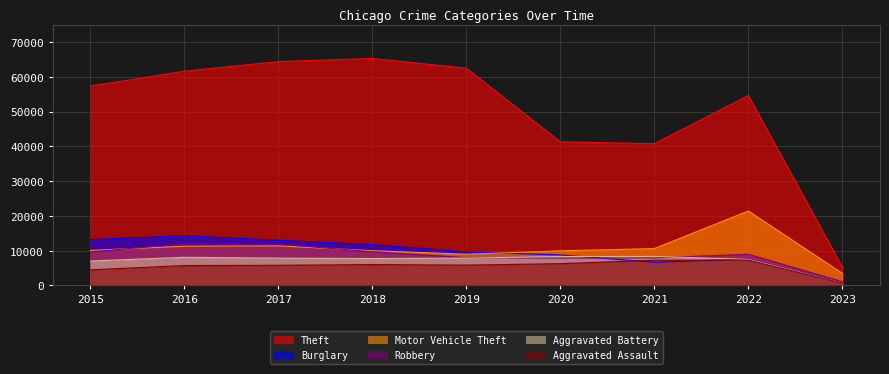

True or false: Burglary has a value of 13001 at 2017.

True